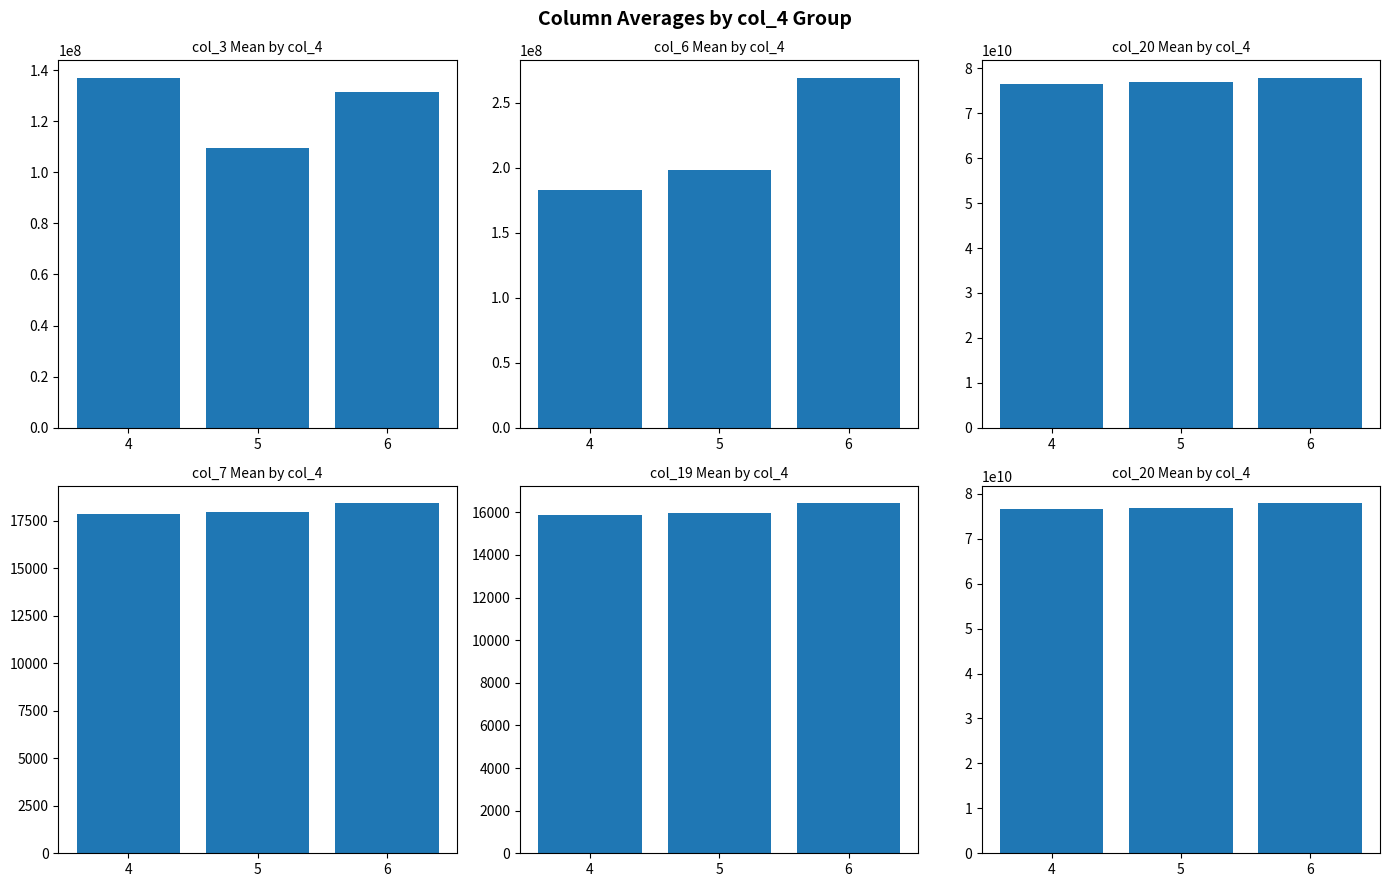

What is the average value of the col_6 series?

216734688.5